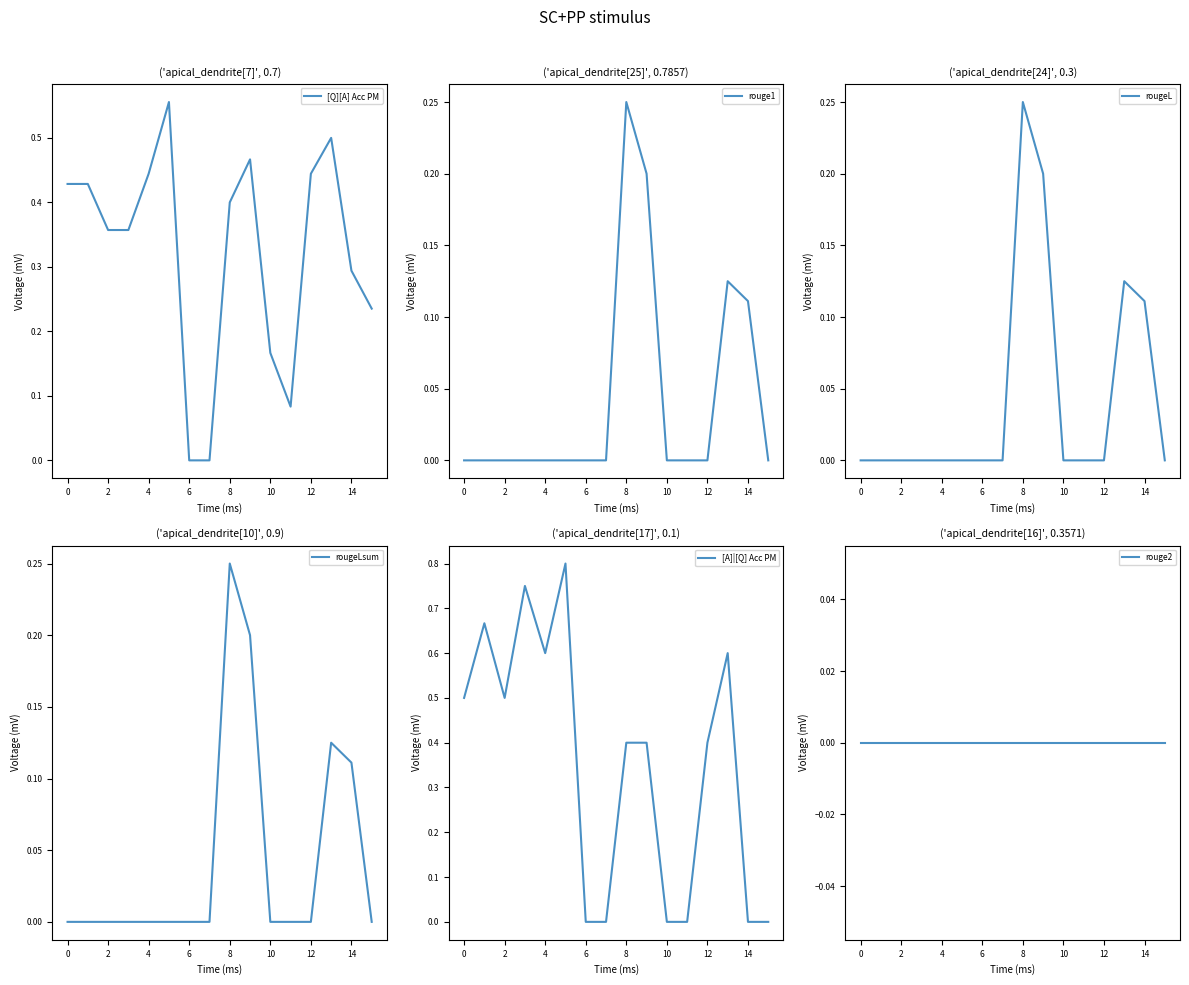

Is it true that rougeL equals 0.0 at 10?

True